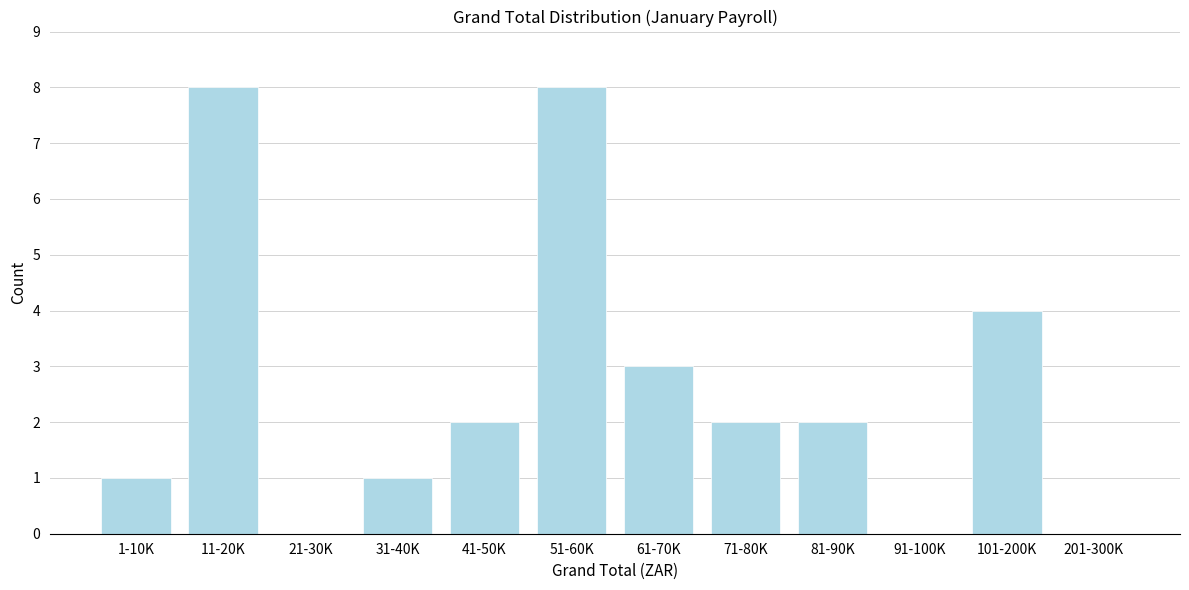

Reading left to right, list all the values displayed in this chart.

1-10K=1	11-20K=8	21-30K=0	31-40K=1	41-50K=2	51-60K=8	61-70K=3	71-80K=2	81-90K=2	91-100K=0	101-200K=4	201-300K=0